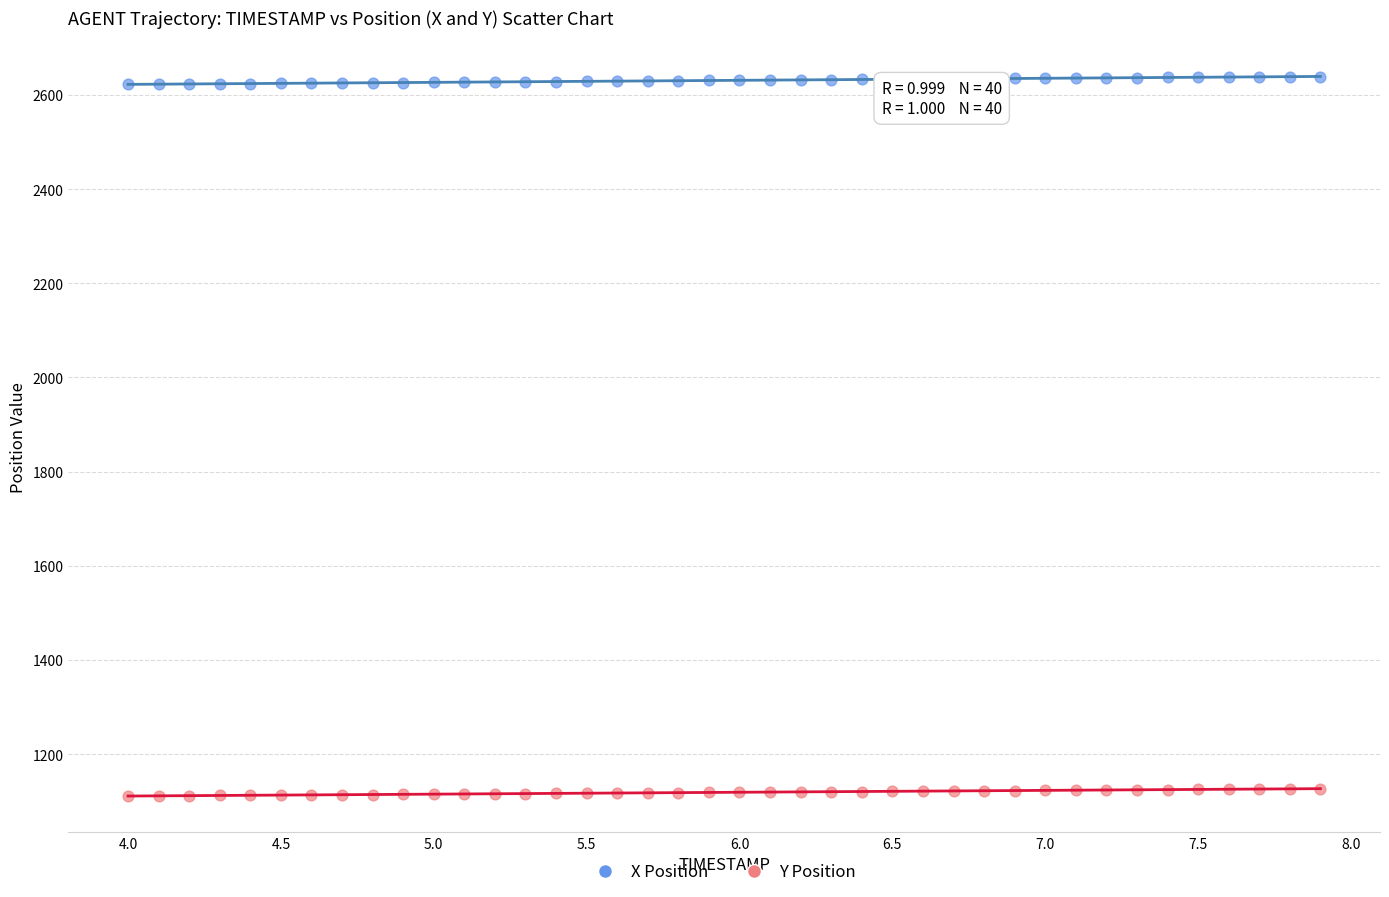

Which series has the largest Y range (max minus min)?

X Position